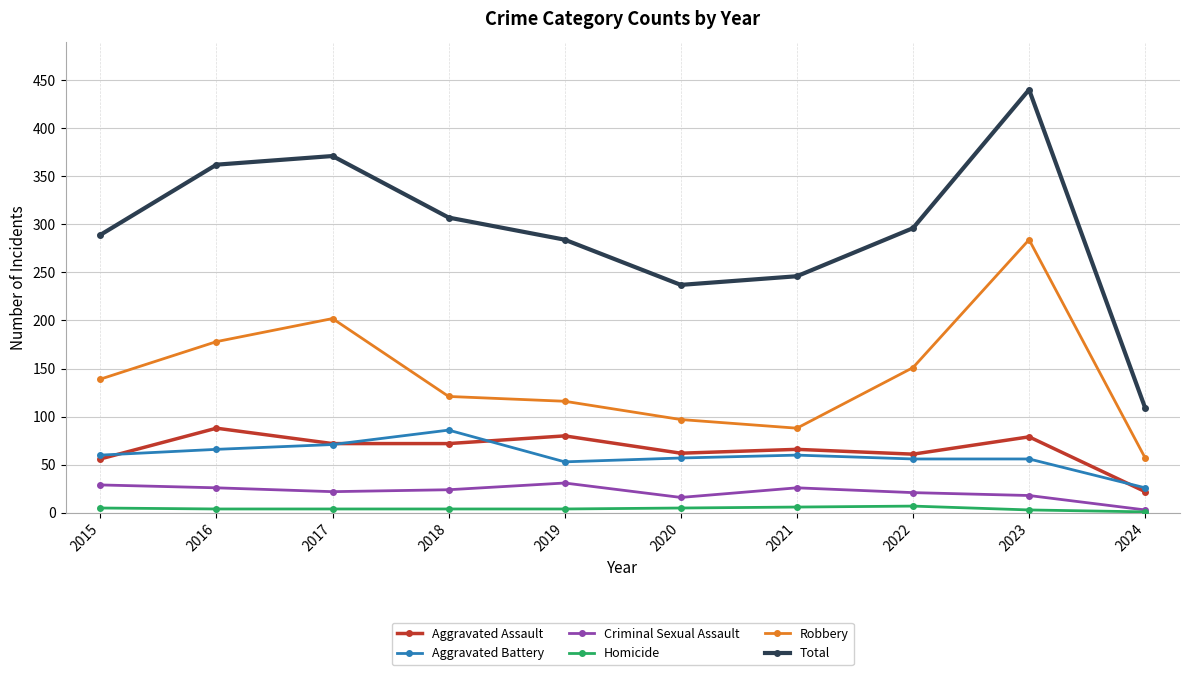

The value of Total at 2018 is 476. True or false?

False